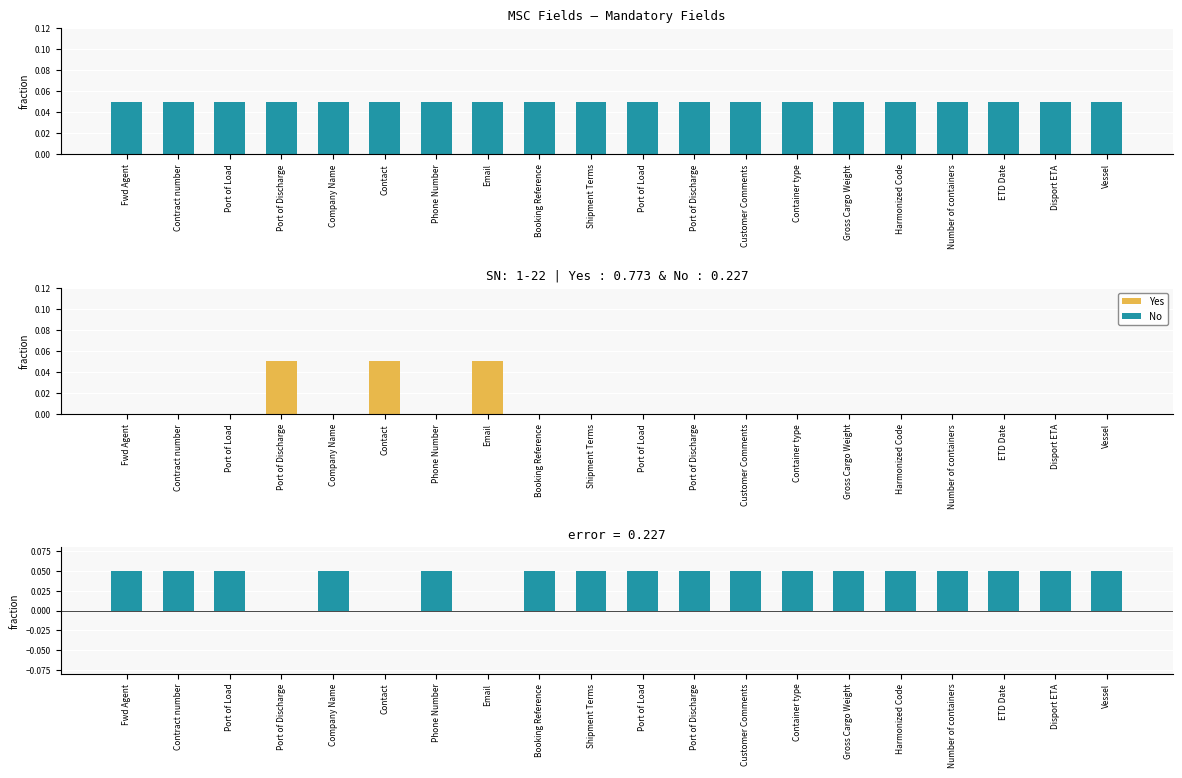

Reading left to right, what are all the values shown in this chart?

Yes (Mandatory): Fwd Agent=0.1	Contract number=0.1	Port of Load=0.1	Port of Discharge=0.1	Company Name=0.1	Contact=0.1	Phone Number=0.1	Email=0.1	Booking Reference=0.1	Shipment Terms=0.1	Port of Load=0.1	Port of Discharge=0.1	Customer Comments=0.1	Container type=0.1	Gross Cargo Weight=0.1	Harmonized Code=0.1	Number of containers=0.1	ETD Date=0.1	Disport ETA=0.1	Vessel=0.1
No (Non-Mandatory): Fwd Agent=0.0	Contract number=0.0	Port of Load=0.0	Port of Discharge=0.1	Company Name=0.0	Contact=0.1	Phone Number=0.0	Email=0.1	Booking Reference=0.0	Shipment Terms=0.0	Port of Load=0.0	Port of Discharge=0.0	Customer Comments=0.0	Container type=0.0	Gross Cargo Weight=0.0	Harmonized Code=0.0	Number of containers=0.0	ETD Date=0.0	Disport ETA=0.0	Vessel=0.0
difference (Yes - No): Fwd Agent=0.1	Contract number=0.1	Port of Load=0.1	Port of Discharge=0.0	Company Name=0.1	Contact=0.0	Phone Number=0.1	Email=0.0	Booking Reference=0.1	Shipment Terms=0.1	Port of Load=0.1	Port of Discharge=0.1	Customer Comments=0.1	Container type=0.1	Gross Cargo Weight=0.1	Harmonized Code=0.1	Number of containers=0.1	ETD Date=0.1	Disport ETA=0.1	Vessel=0.1